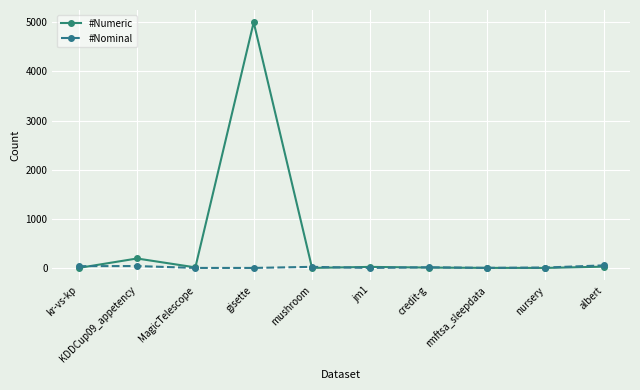

What is the value of the #Numeric point at the 2nd from the left?

192